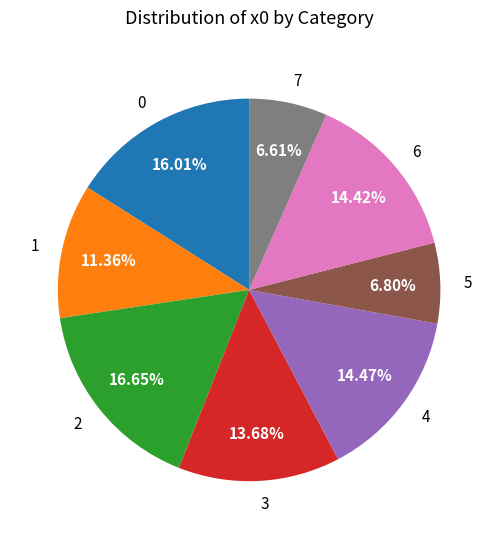

Approximately how many times larger is the value at 7 compared to 2?

0.4